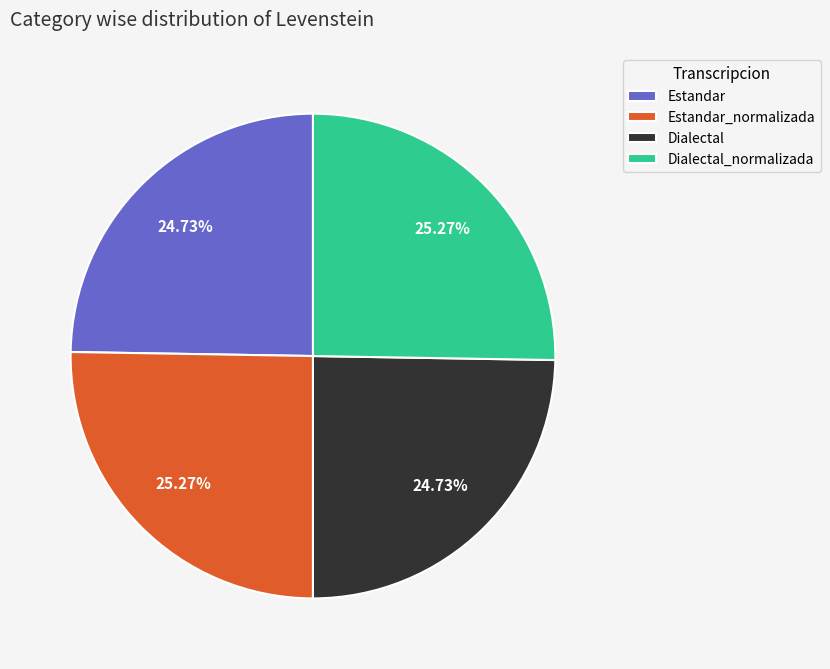

Between Estandar and Dialectal_normalizada, which is larger?

Dialectal_normalizada